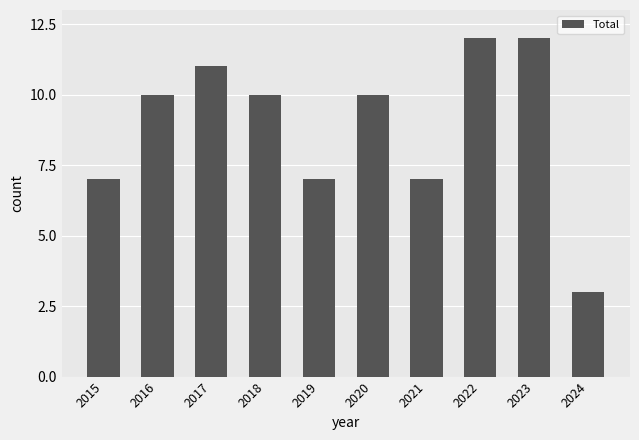

What is the greatest value displayed?

12